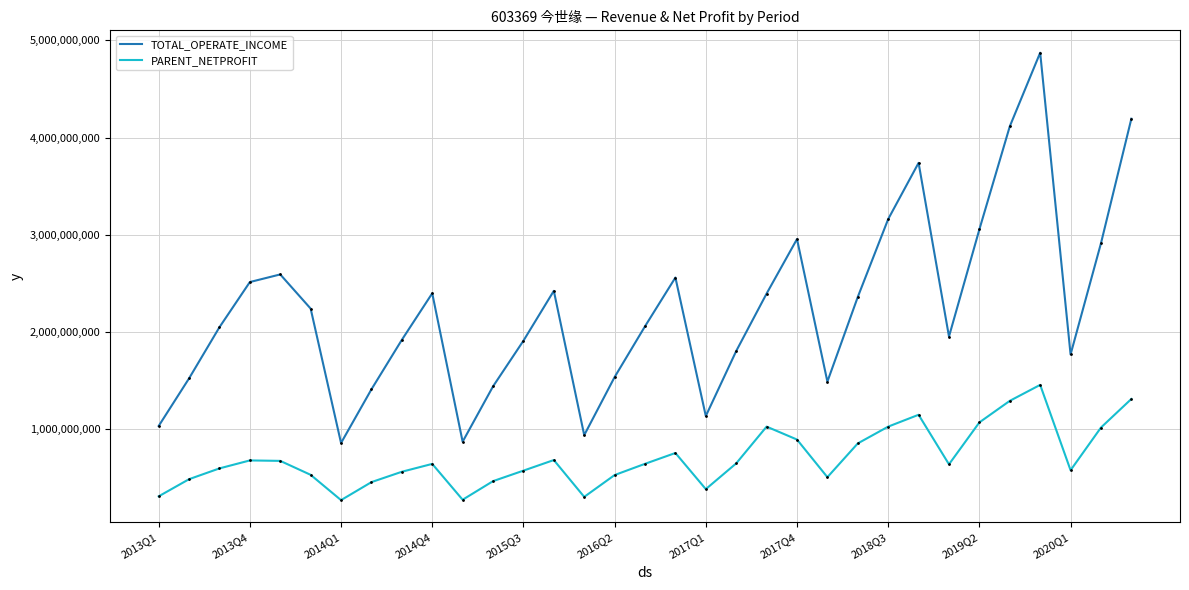

In PARENT_NETPROFIT, how many points are lower than both neighbors (excluding endpoints)?

7